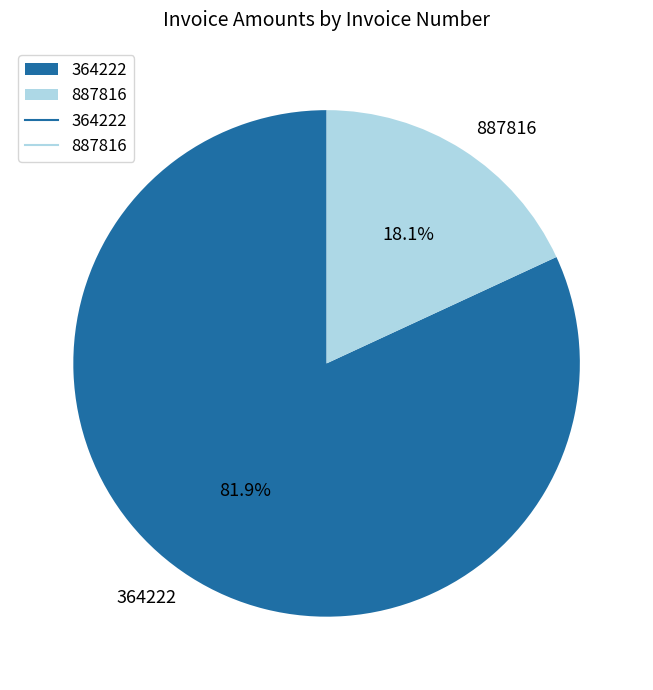

To the nearest percent, what is the difference between the 364222 and 887816 slice percentages?

64%